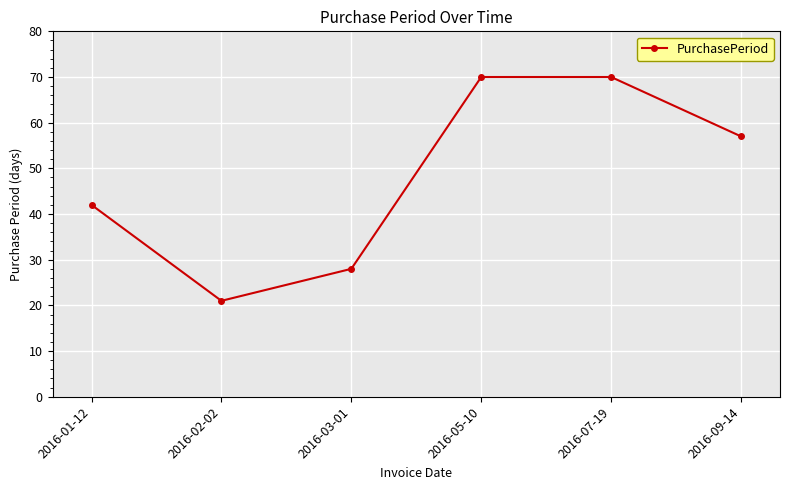

Where is the first local minimum?

2016-02-02